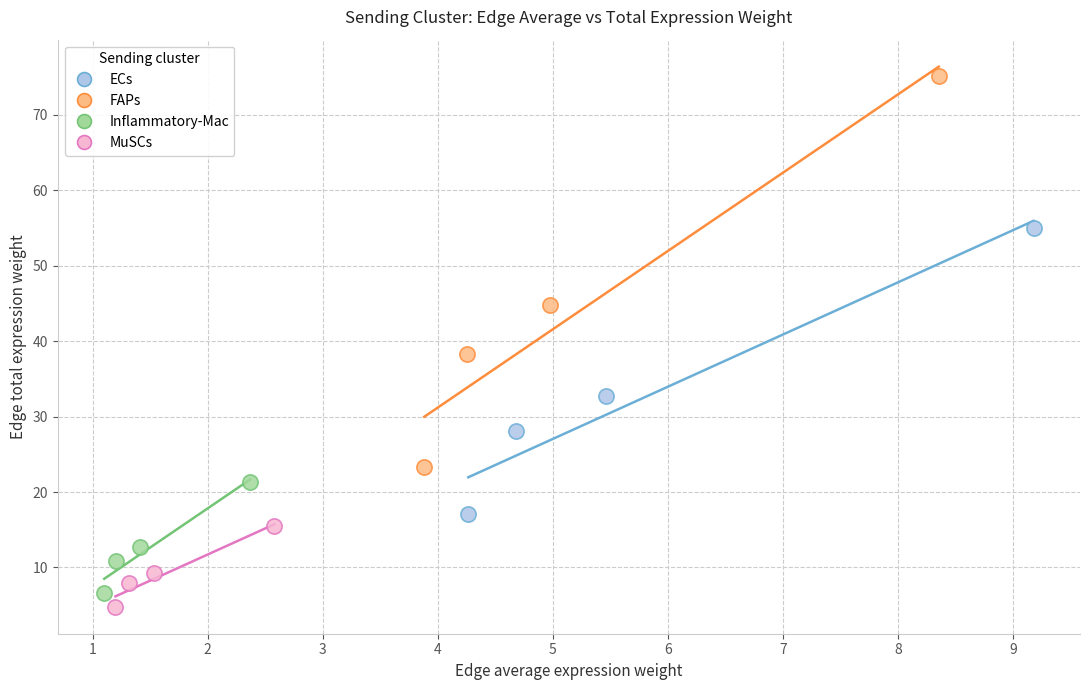

What are all the series names shown in the legend?

ECs, FAPs, Inflammatory-Mac, MuSCs